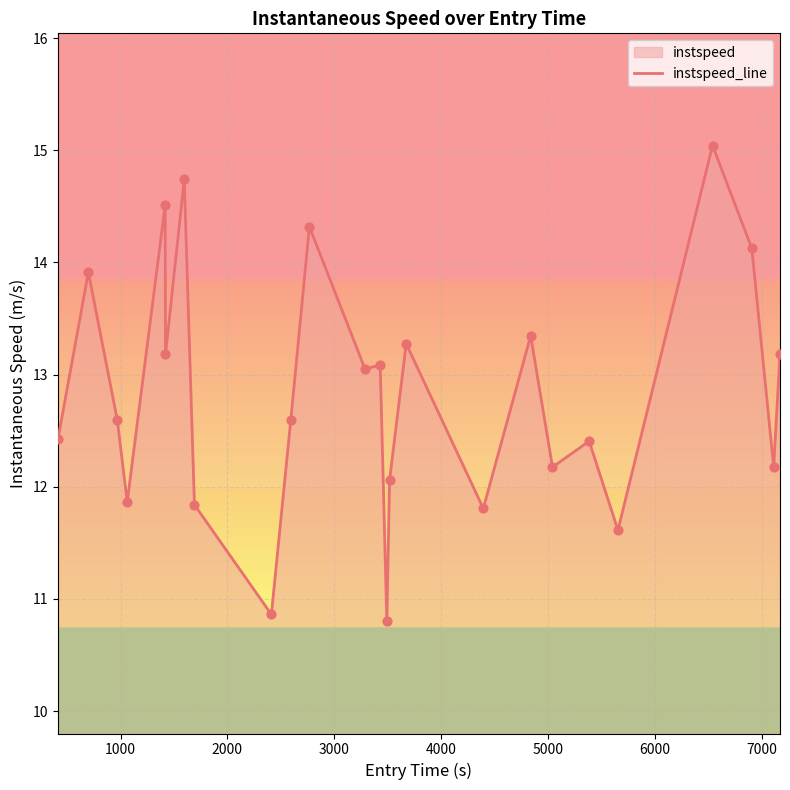

What is the difference between the maximum and minimum values?

4.2